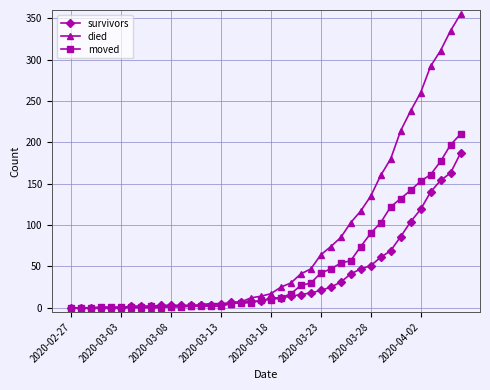

Which series has the largest range (max minus min)?

died